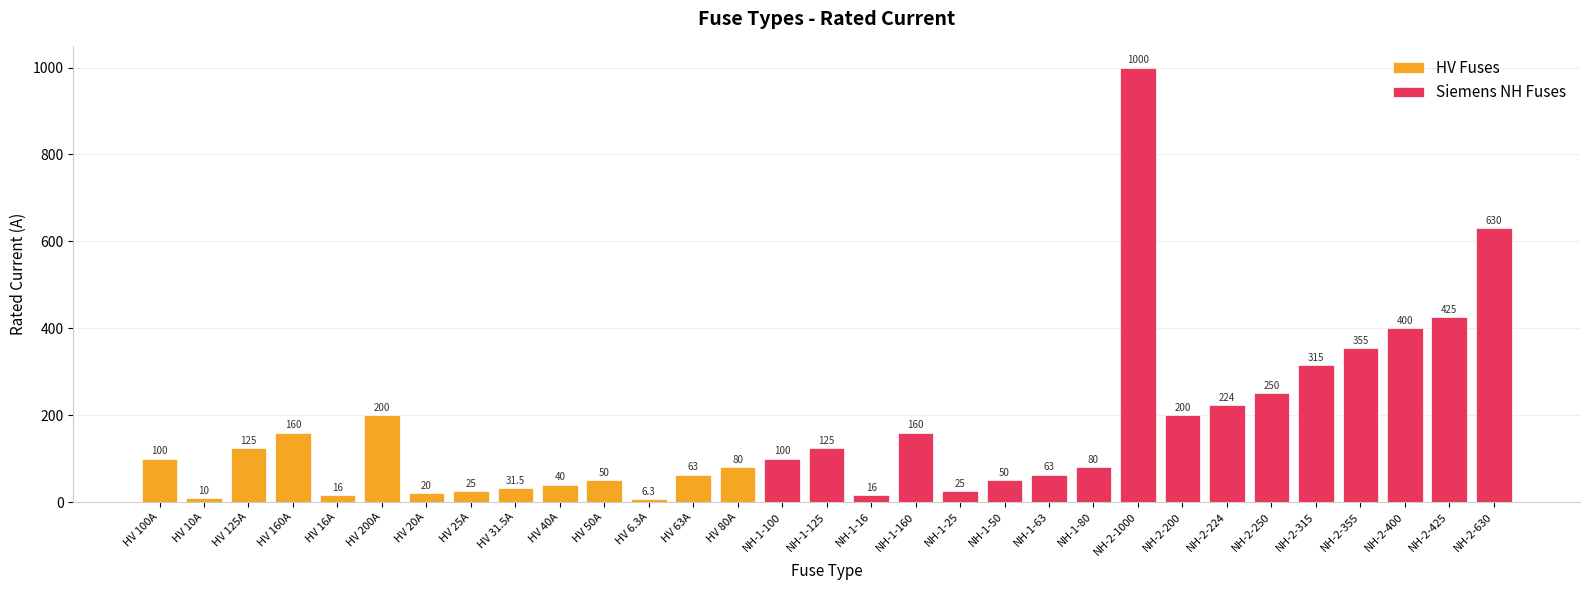

What is the smallest value displayed?

6.3